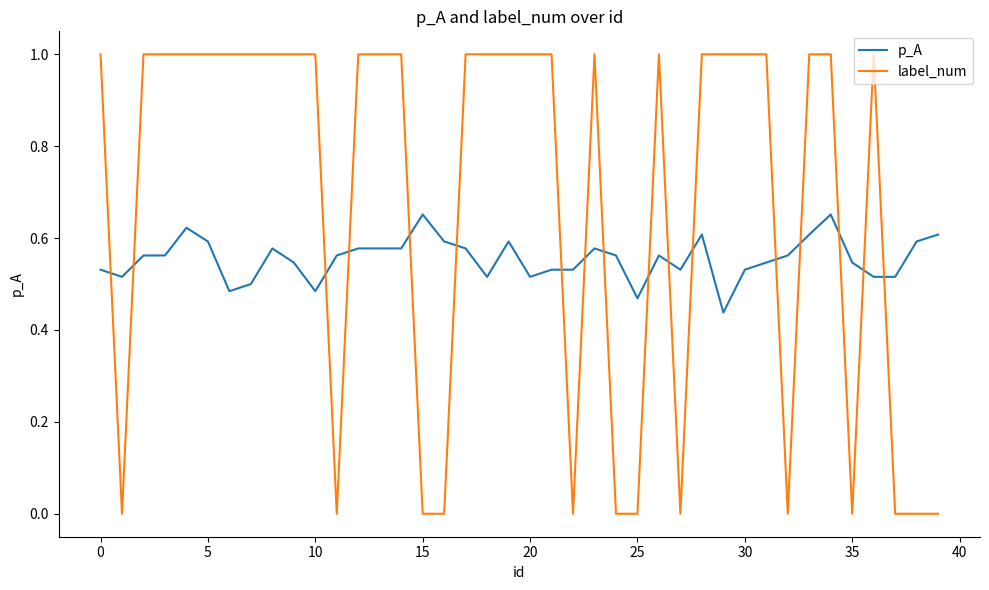

Rank the series by their average value, from lowest to highest.

p_A, label_num